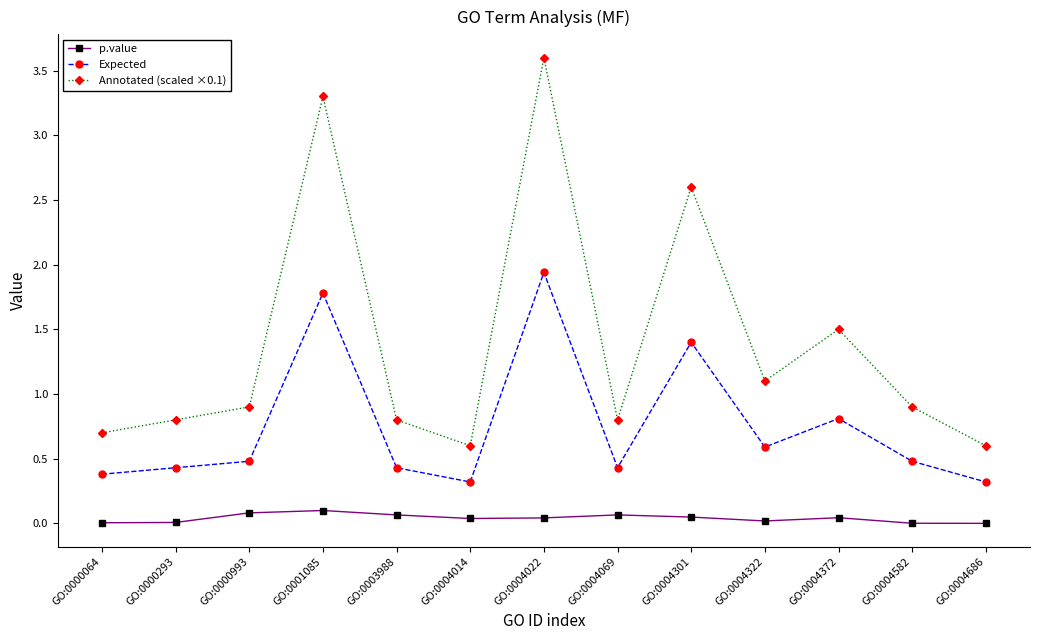

What are all the series names shown in the legend?

p.value, Expected, Annotated (scaled ×0.1)